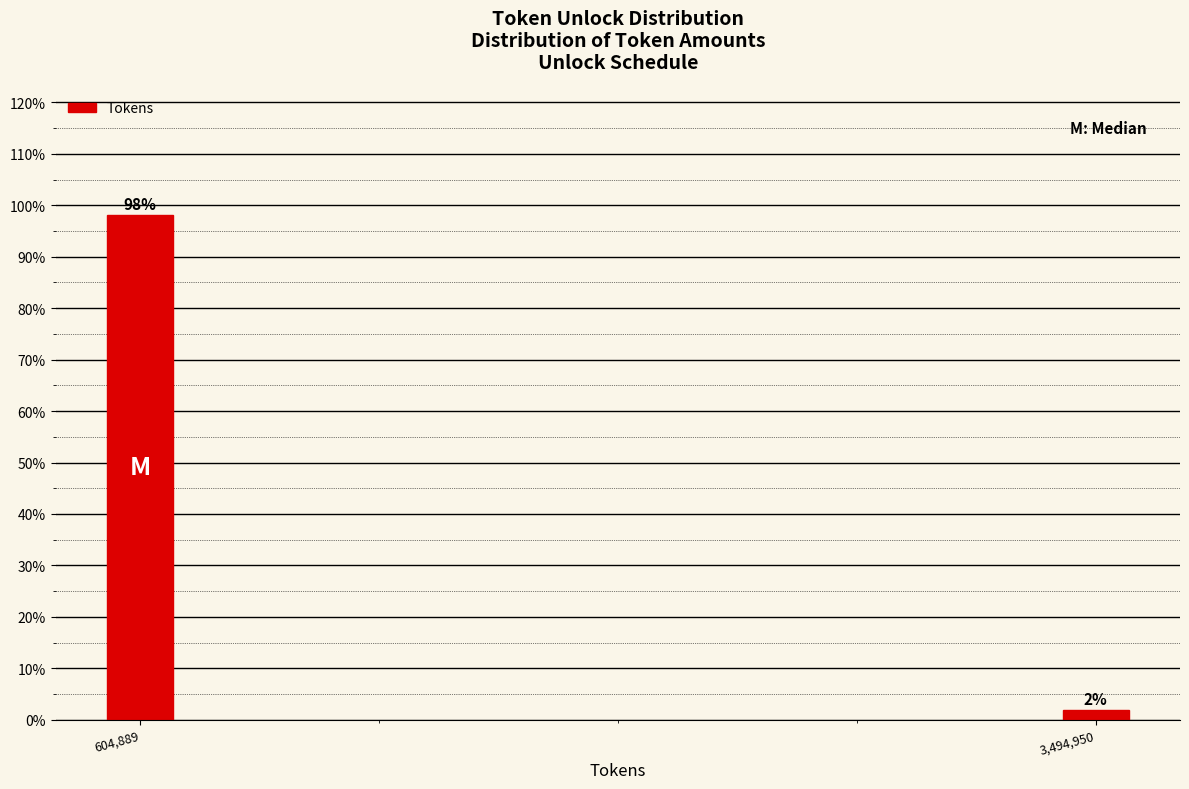

Is it true that the value at 604,889 is 98.1?

True